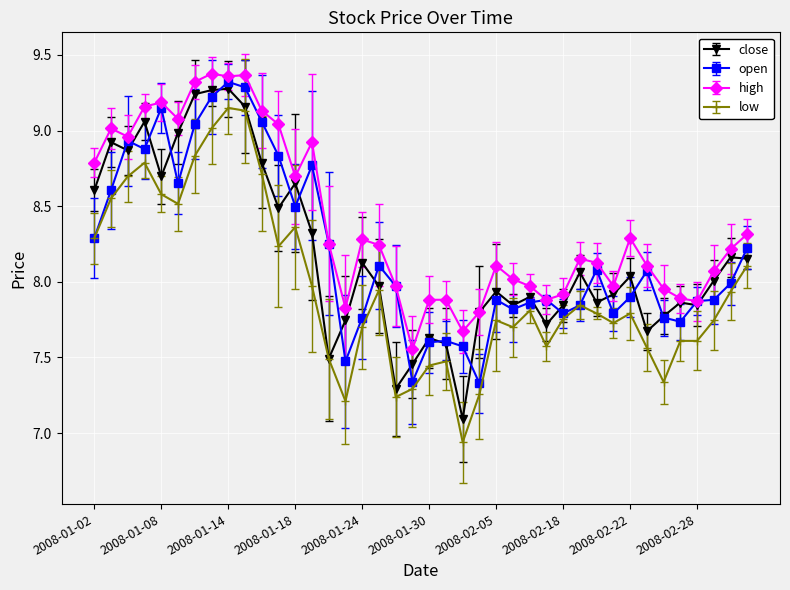

True or false: high has more than 2 points higher than both neighbors.

True